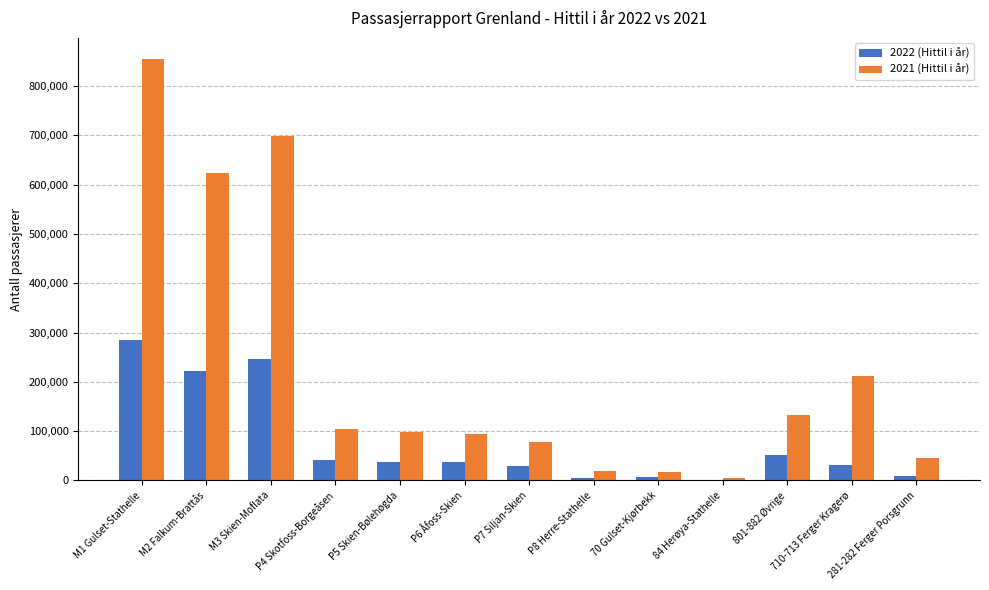

Is the value of 2021 (Hittil i år) at P4 Skotfoss-Borgeåsen greater than the value of 2022 (Hittil i år) at P8 Herre-Stathelle?

Yes